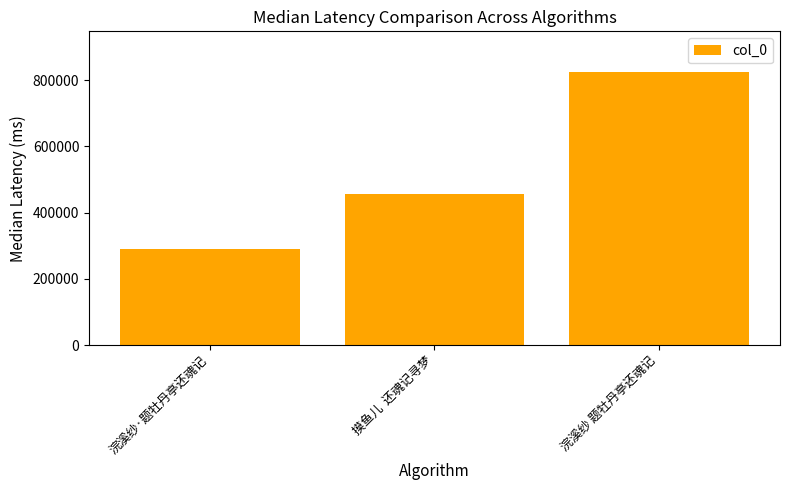

List the labels in order of value, smallest first.

浣溪纱·题牡丹亭还魂记, 摸鱼儿  还魂记寻梦, 浣溪纱 题牡丹亭还魂记